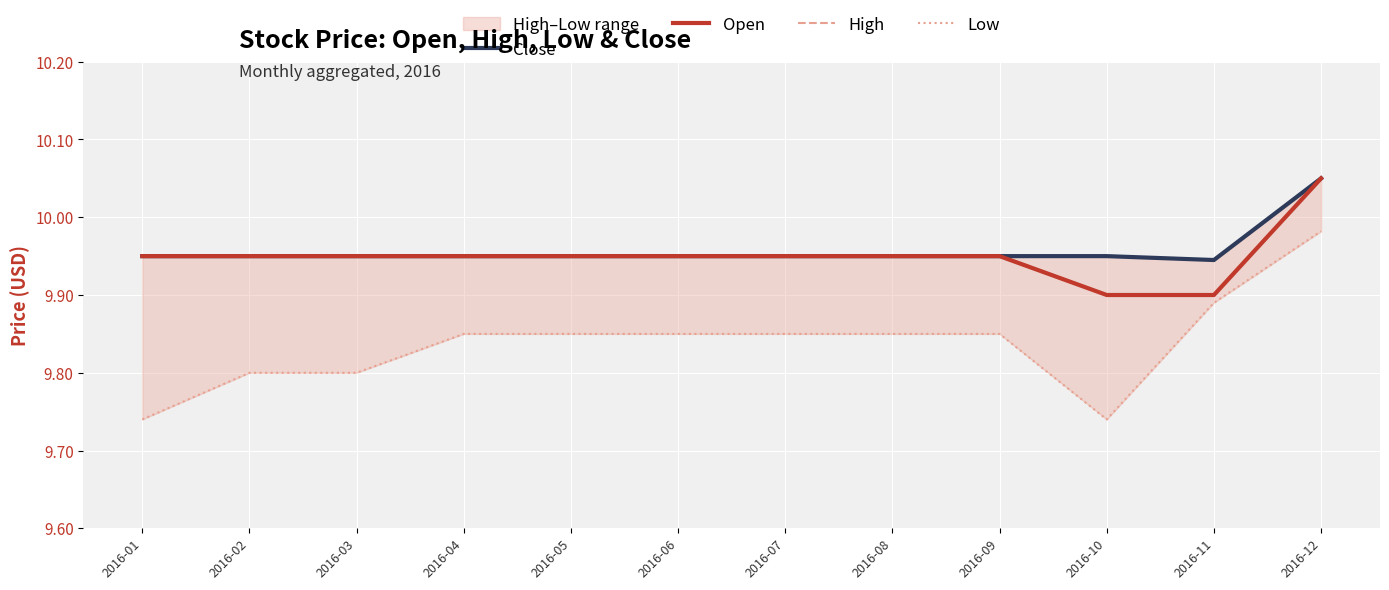

At how many categories does at least one series exceed 9?

12